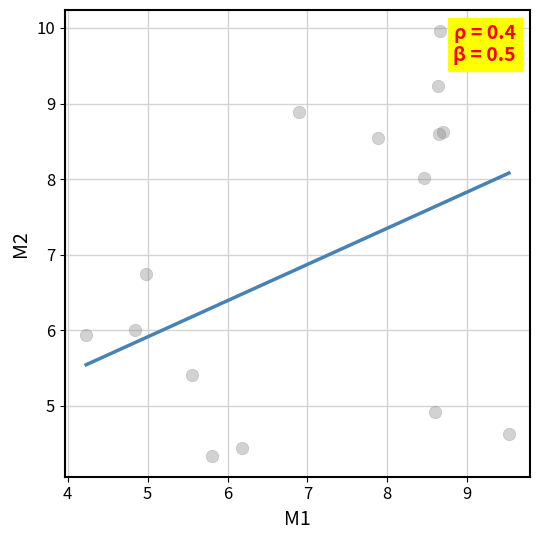

What Y value in the scatter plot is closest to 7?

6.7